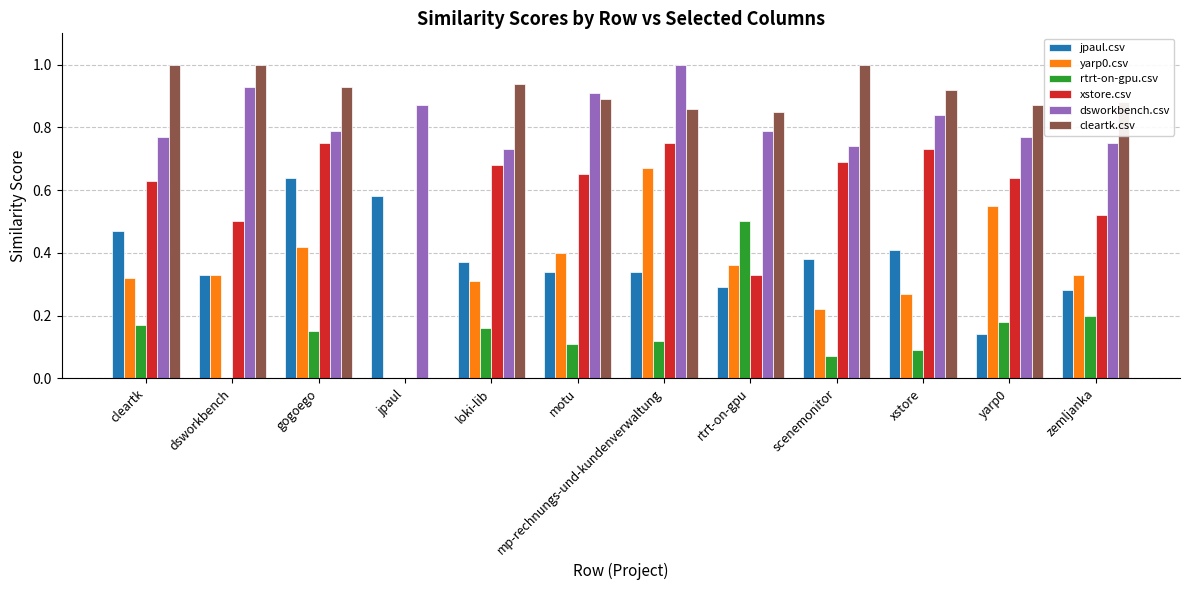

At which category is the sum across all series the highest?

mp-rechnungs-und-kundenverwaltung